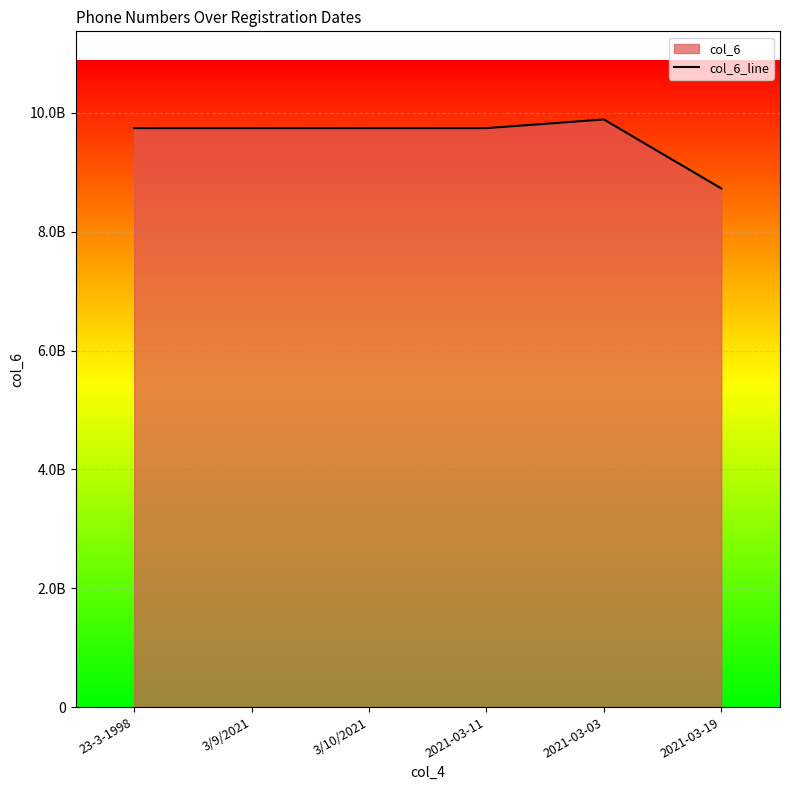

How many lines are shown in the chart?

1